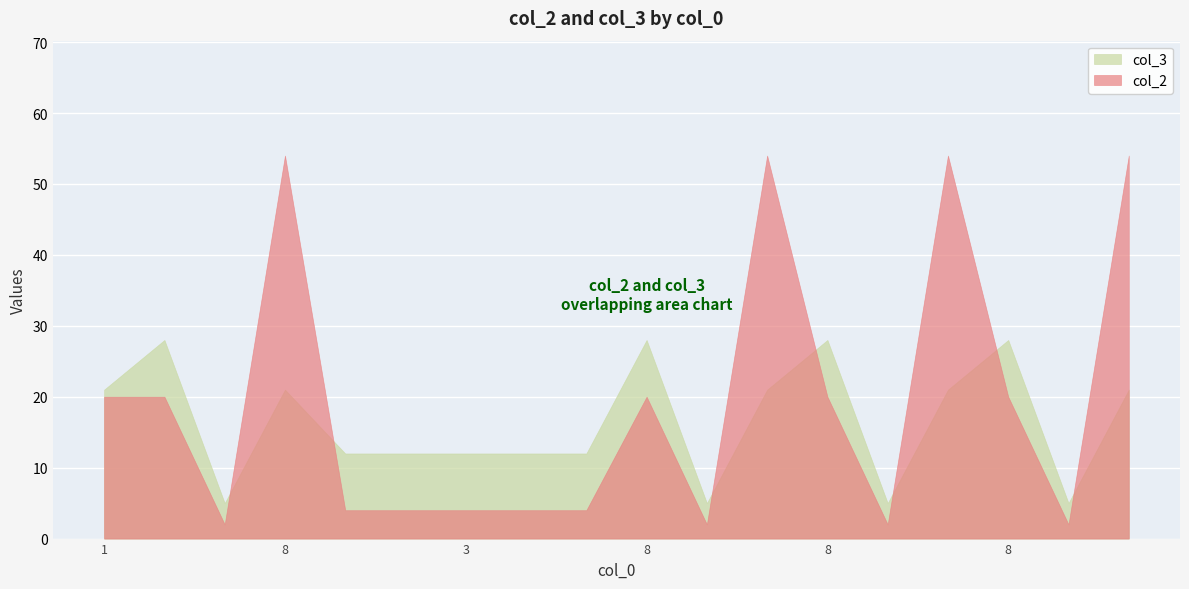

What is the difference between the highest and lowest values at 3?

8